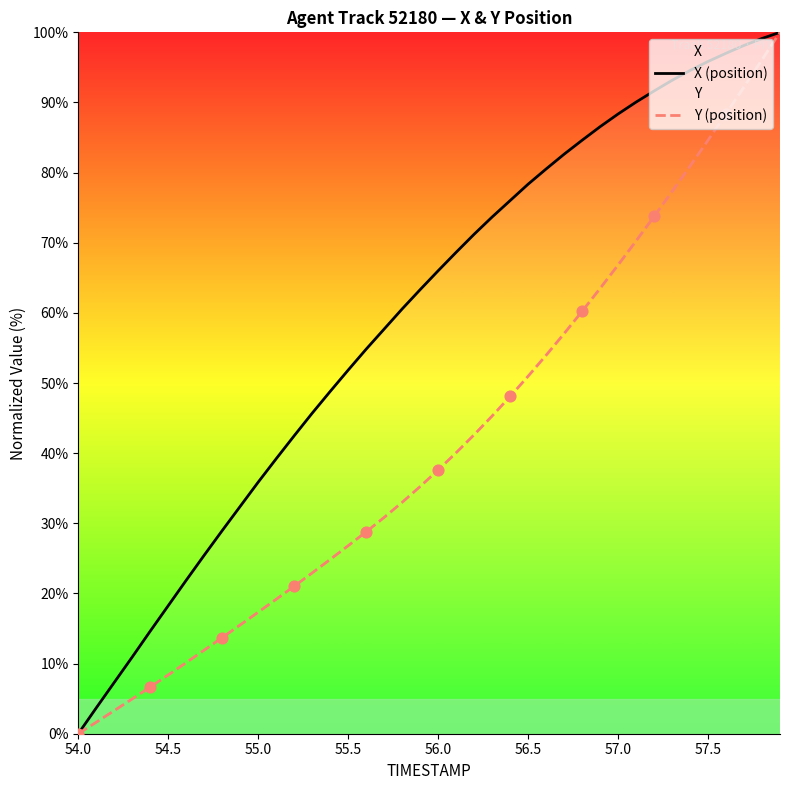

Which series has the largest total across all categories?

X (position)